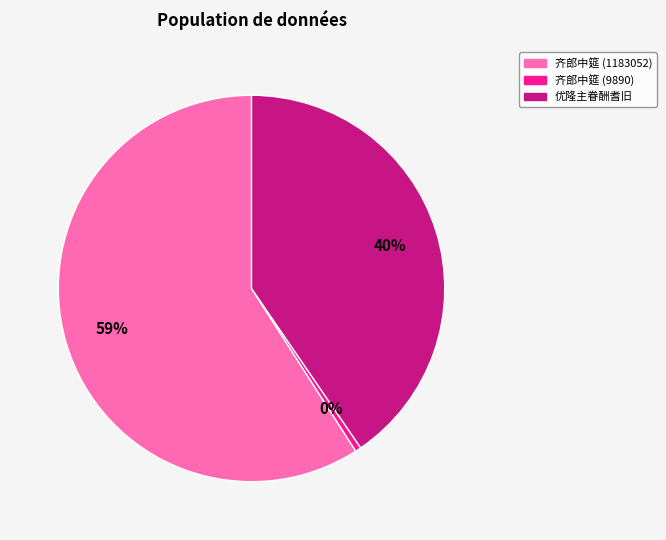

To the nearest percent, what is the average slice percentage?

33%